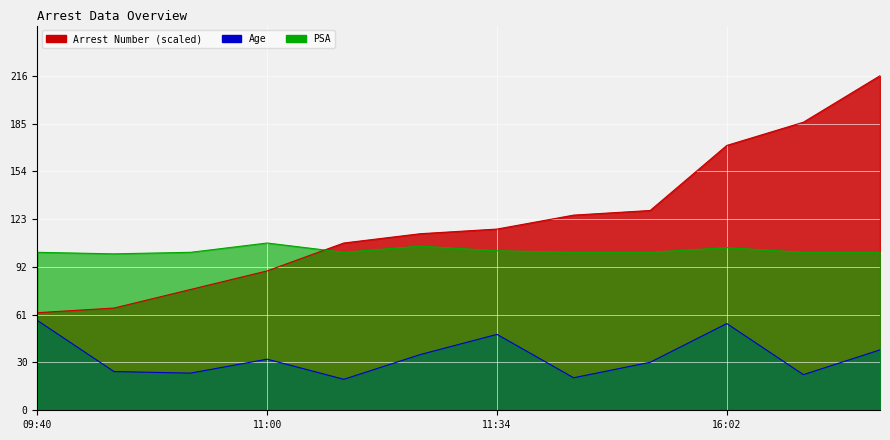

Is the value of Arrest Number at 2014-07-08 11:18 greater than the value of Age at 2014-07-08 14:40?

Yes